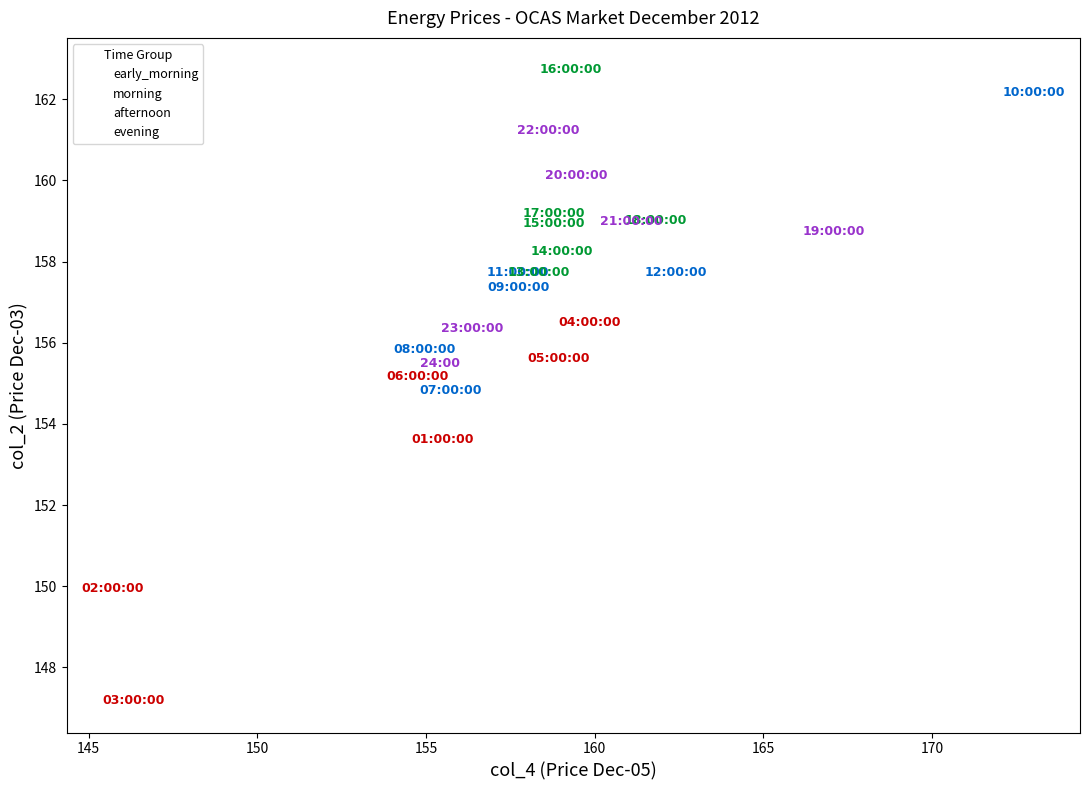

What are all the series names shown in the legend?

early_morning, morning, afternoon, evening